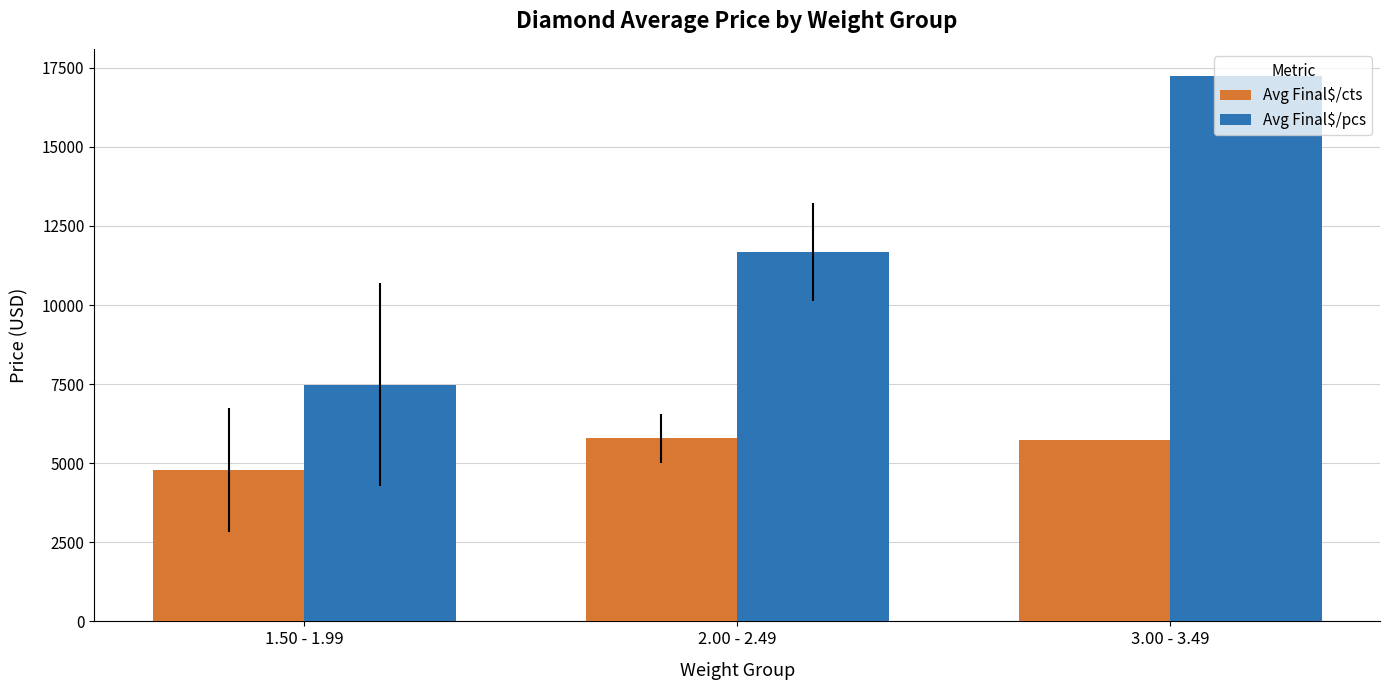

Rank the series by their average value, from highest to lowest.

Avg Final$/pcs, Avg Final$/cts